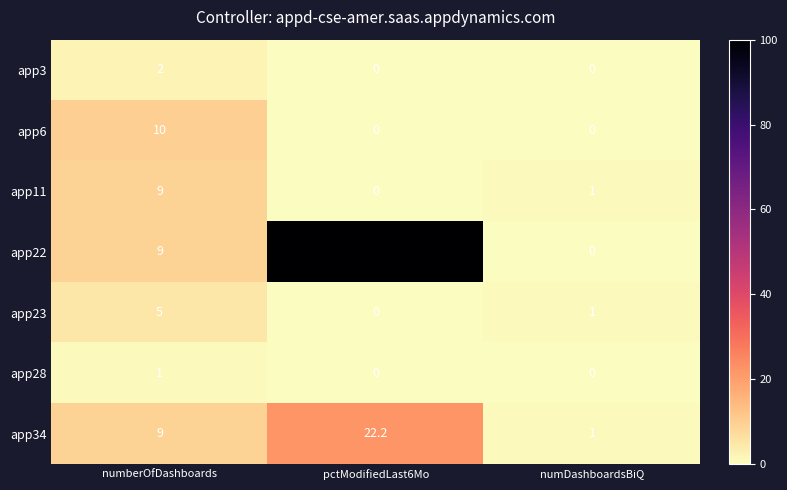

Which series changed the most between numberOfDashboards and numDashboardsBiQ?

app6